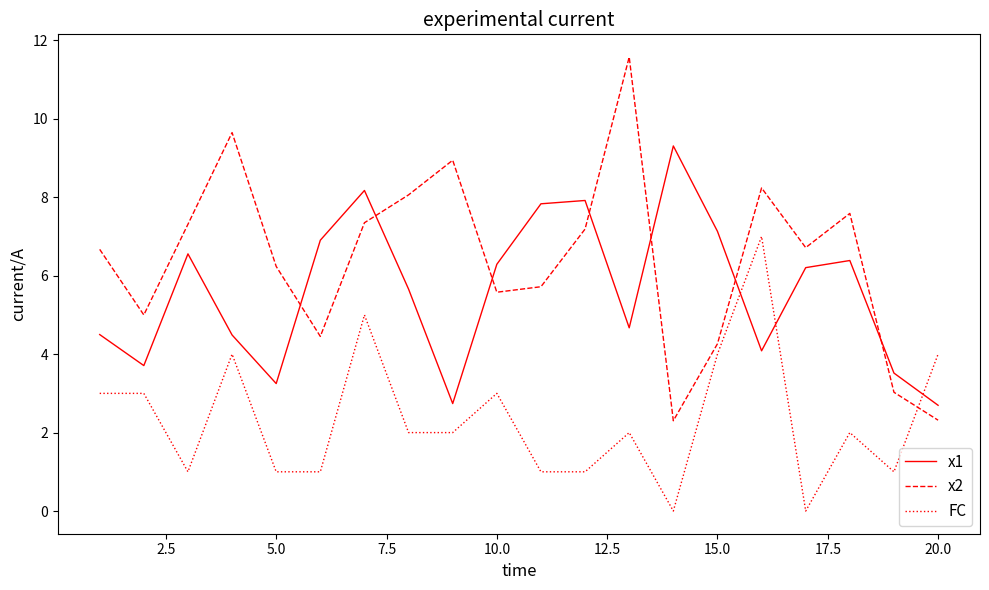

What are all the series names shown in the legend?

x1, x2, FC